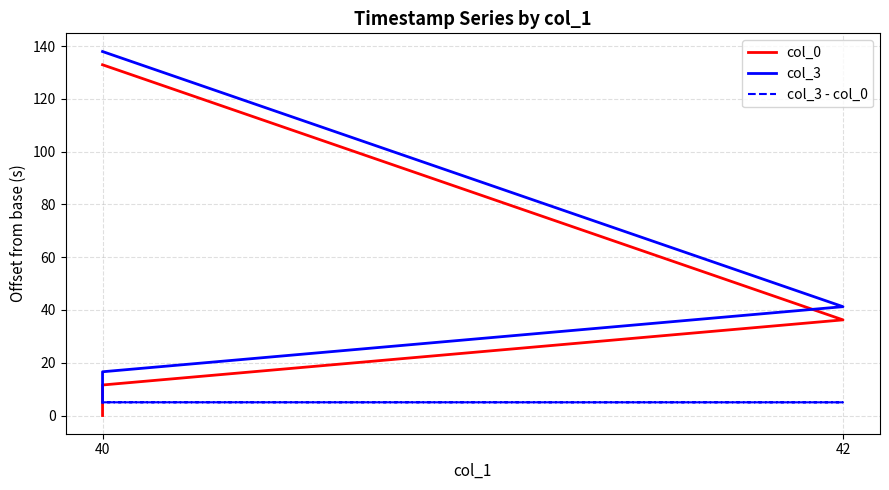

Is it true that col_0 equals 49.6 at 40?

False